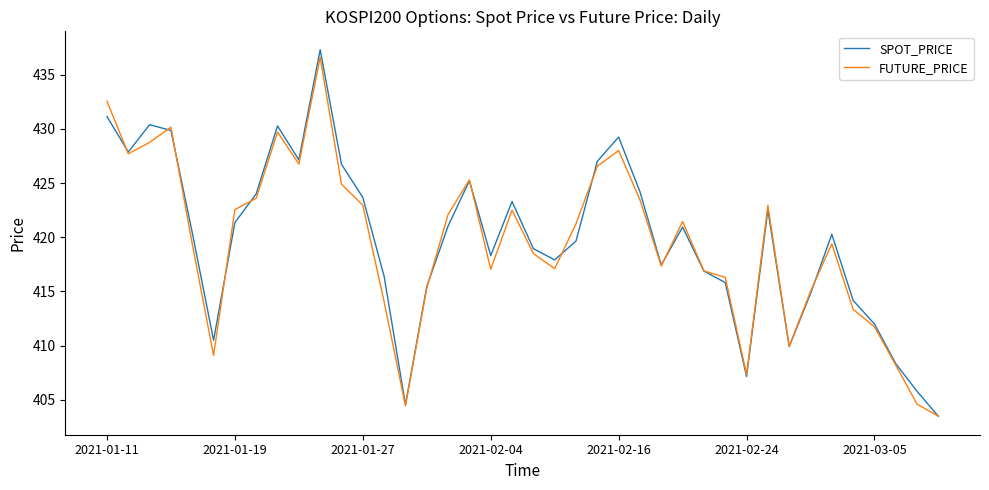

Which series has the widest spread of values?

SPOT_PRICE